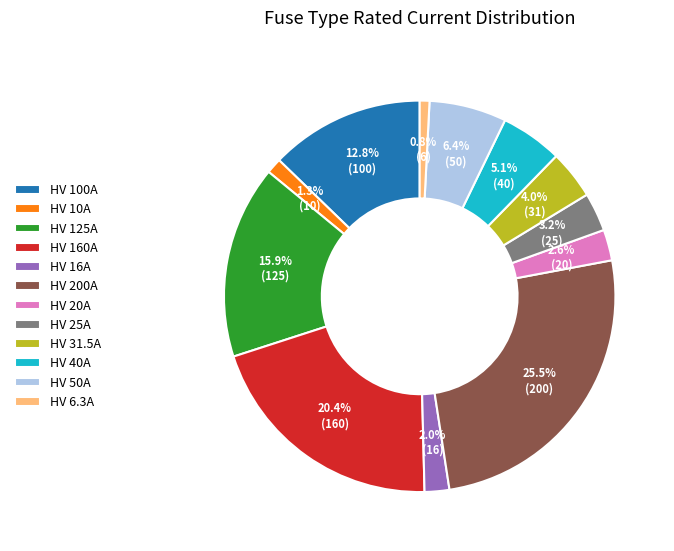

True or false: HV 6.3A accounts for 1% of the total.

True